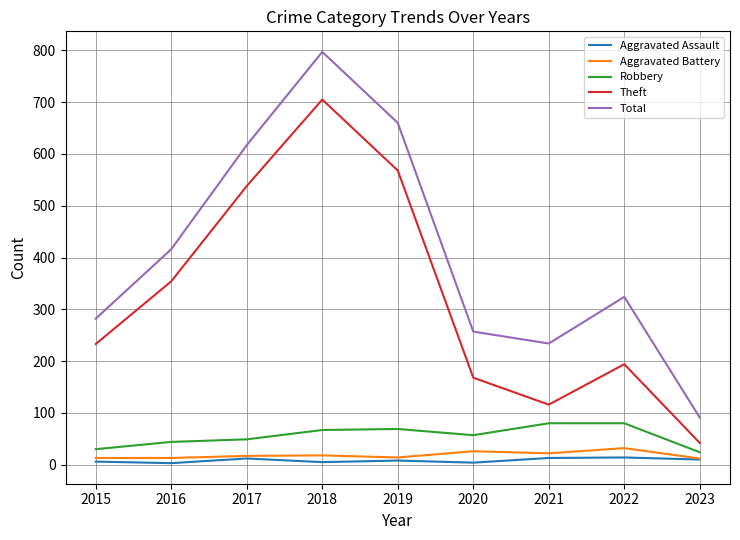

The Theft series shows 71 at 2015. True or false?

False